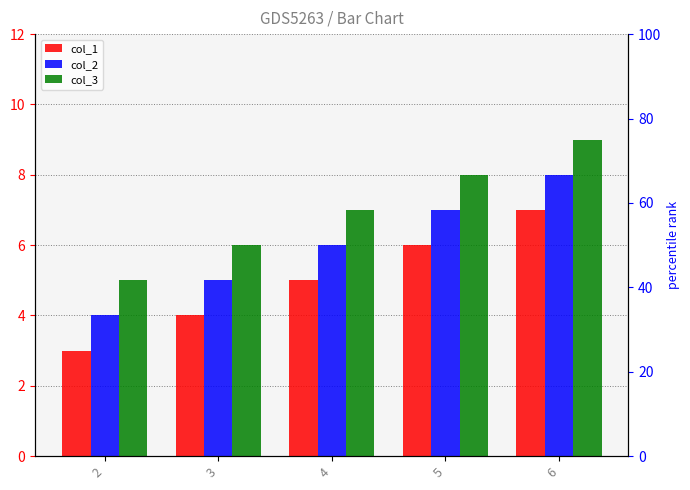

What is the minimum value shown in the chart?

3